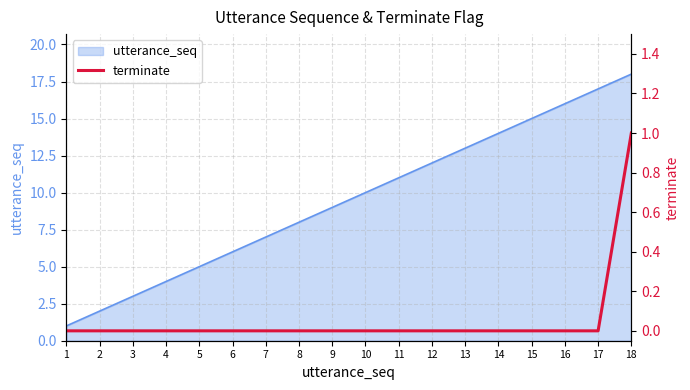

At which category does the chart reach its minimum across all series?

1